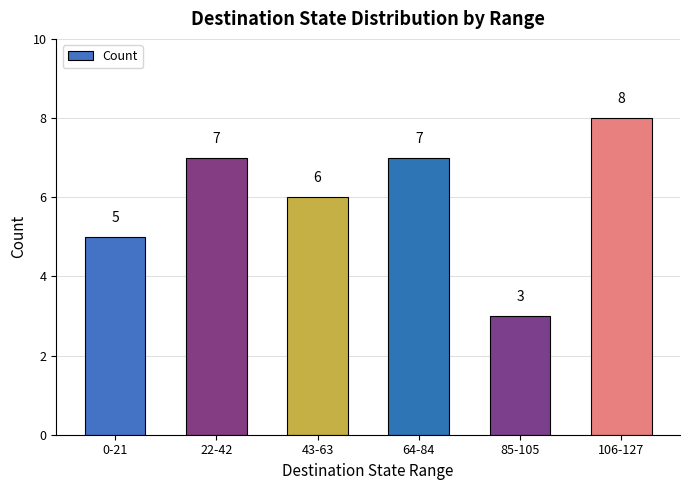

Reading left to right, transcribe all the data shown in this chart.

5	7	6	7	3	8